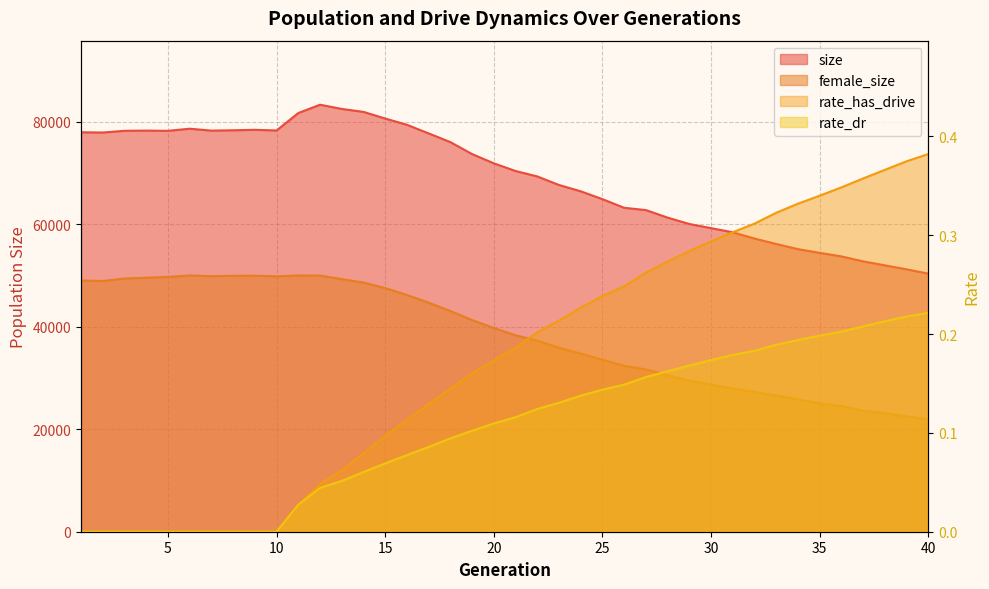

True or false: rate_dr has more than 2 interior local peaks.

False